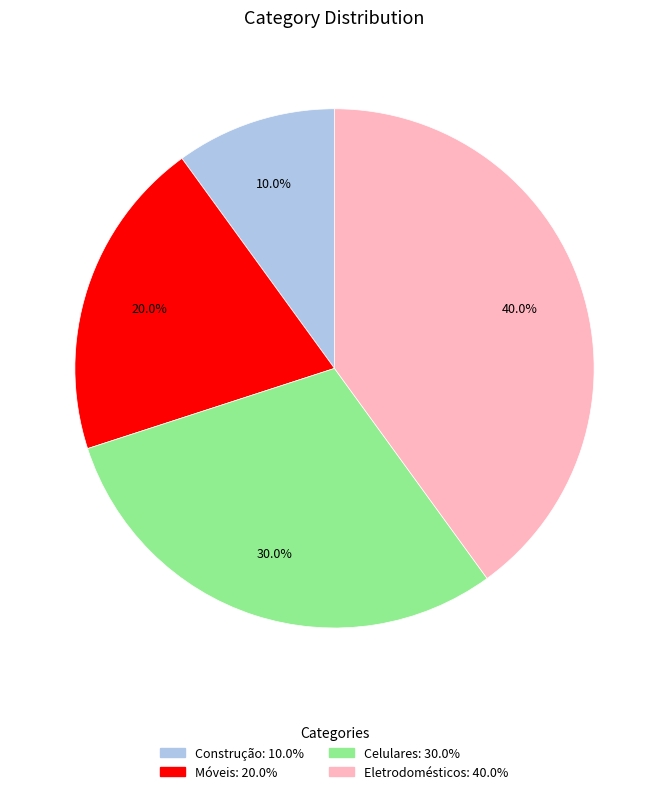

What is the smallest slice in the pie chart?

Construção